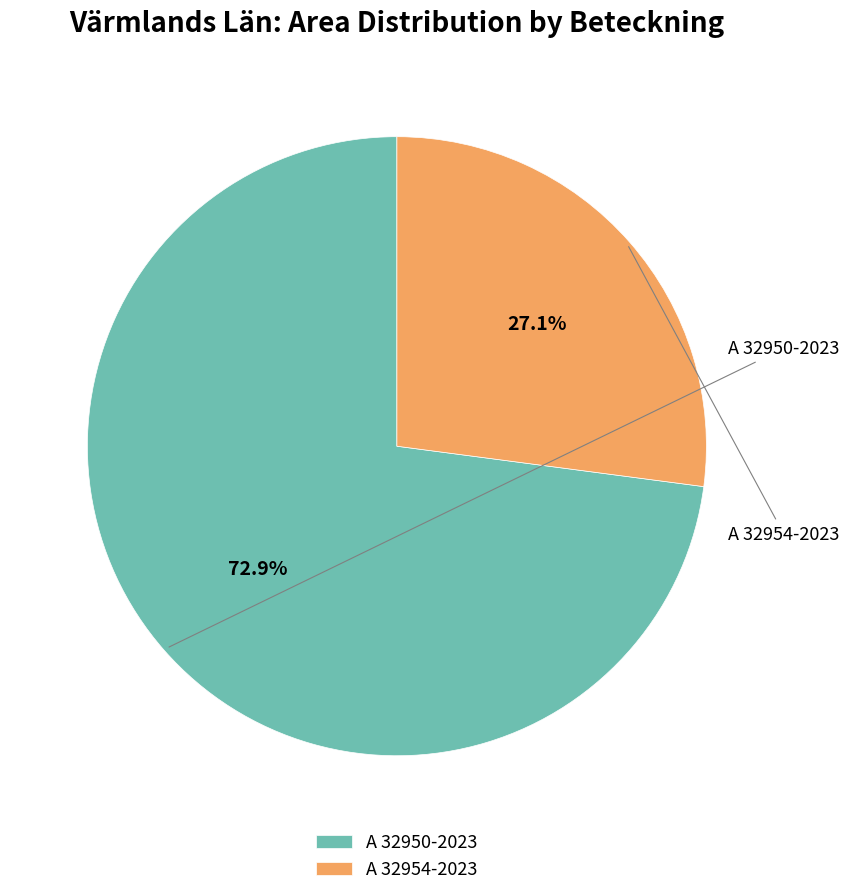

Is it true that A 32954-2023 is 12% of the pie?

False